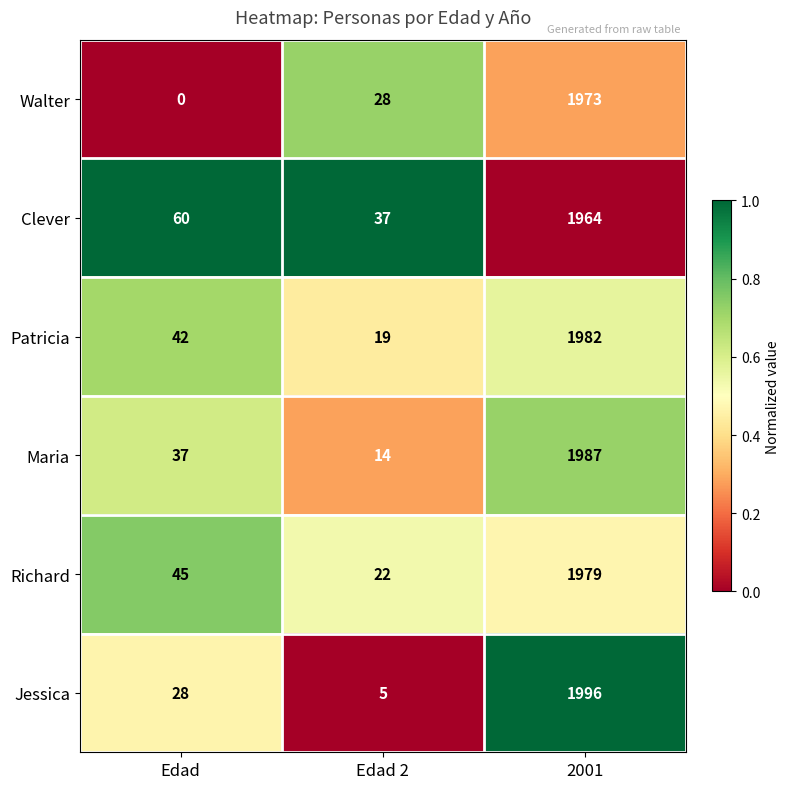

At which label is Maria closest to 1000?

Edad